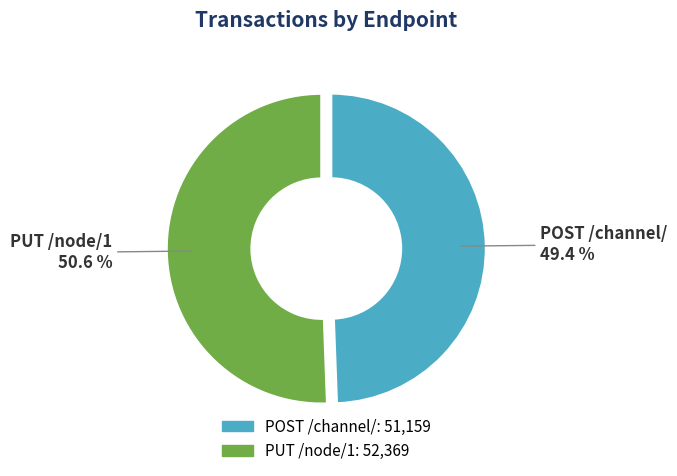

Rank the categories by value from lowest to highest.

POST /channel/, PUT /node/1